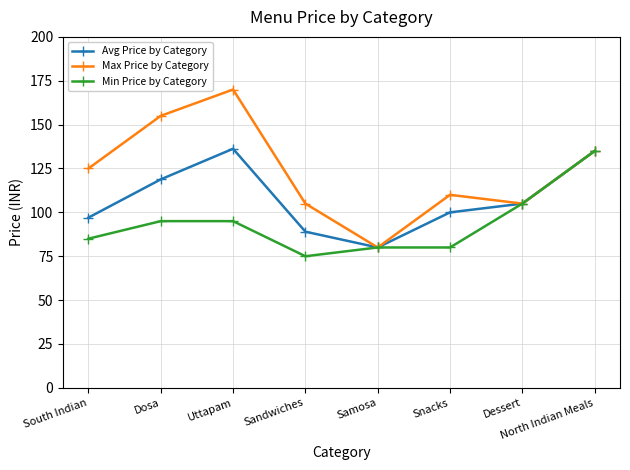

Is this an area chart (filled region under the line)?

No